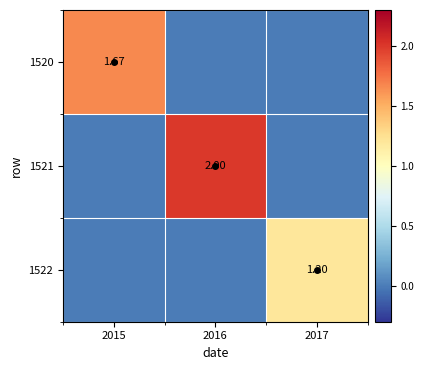

The value of 1522 at 2016 is 0.0. True or false?

True